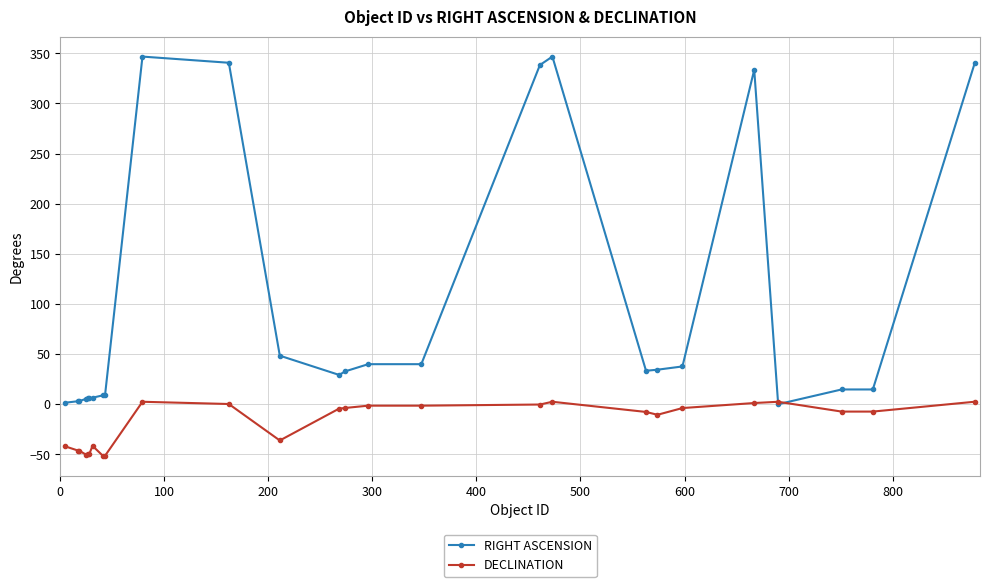

Which series has the largest total across all categories?

RIGHT ASCENSION